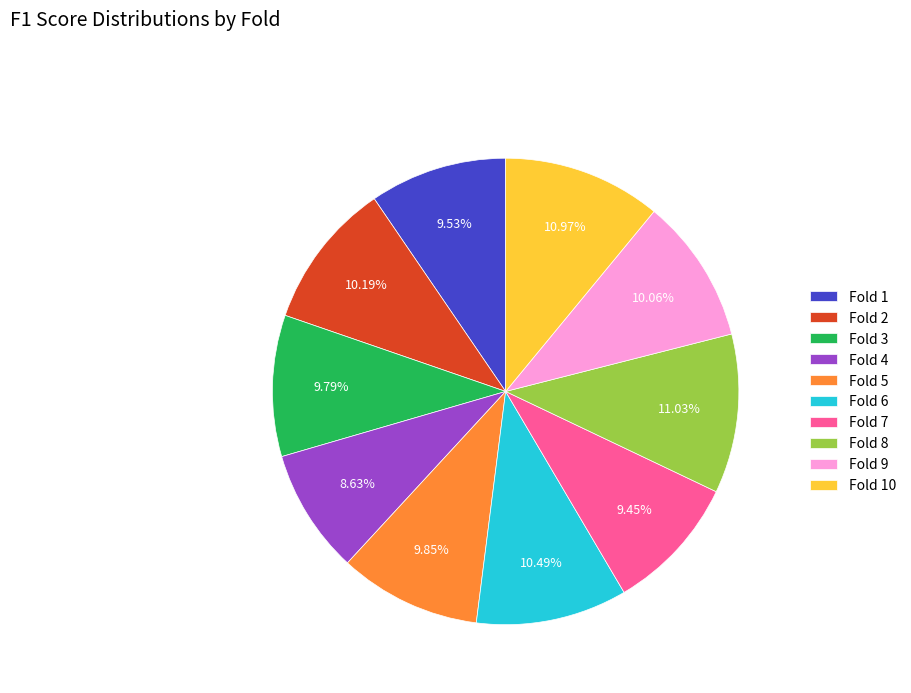

To the nearest percent, what is the average slice percentage?

10%